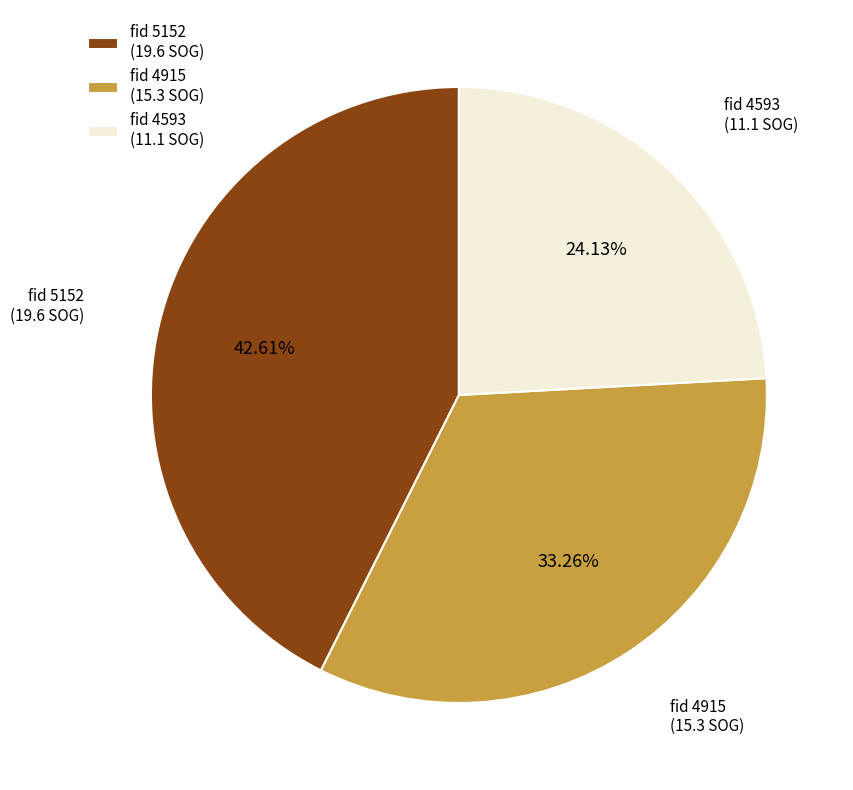

What is the ratio of the value at fid 4593 (11.1 SOG) to the value at fid 5152 (19.6 SOG)?

0.6